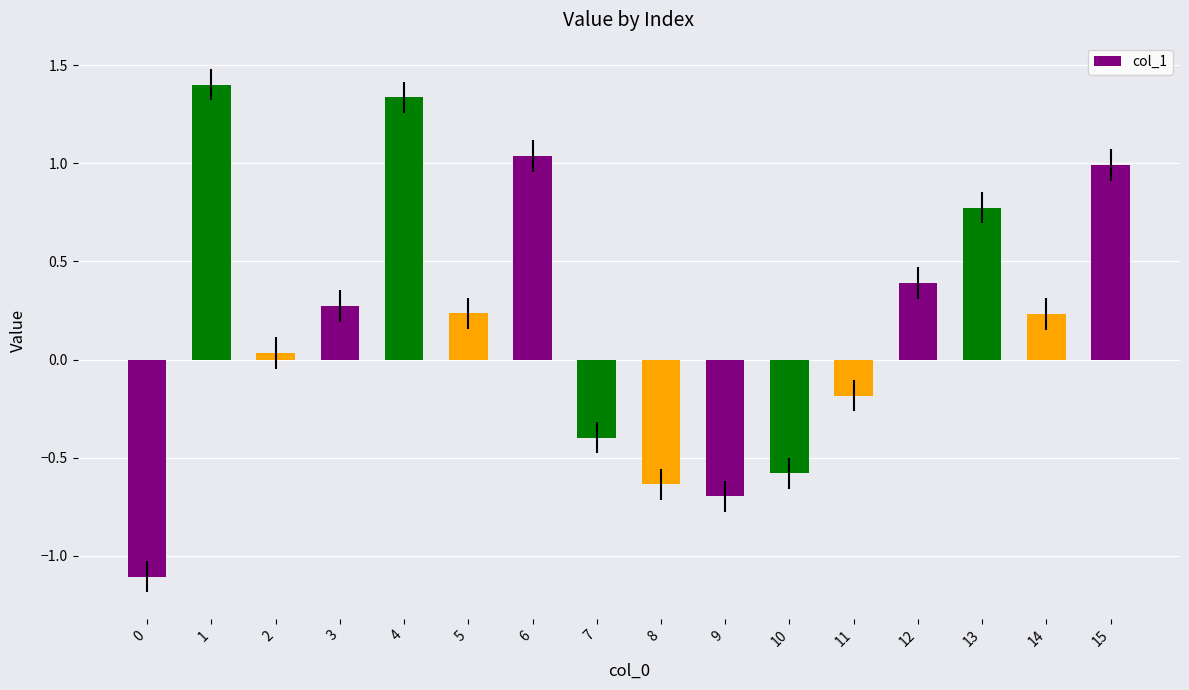

How many values are below zero?

6